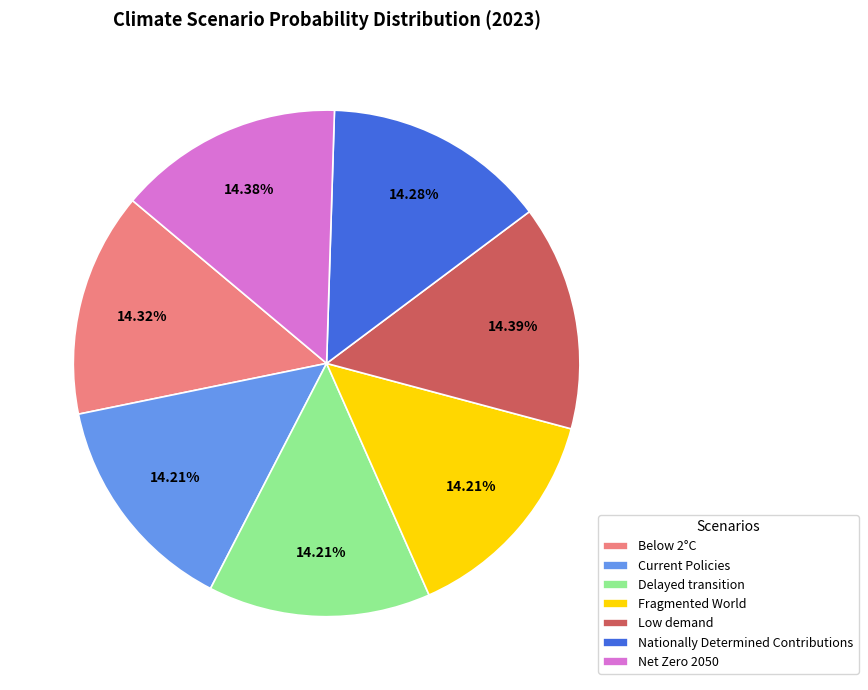

How many slices are in this pie chart?

7